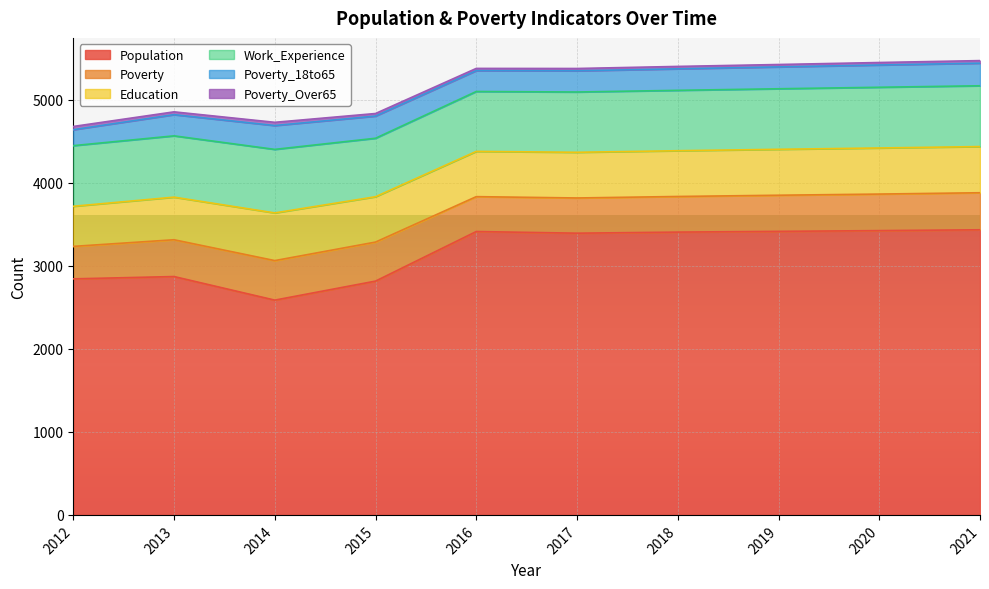

What is the spread (max minus min) of values at 2017?

3364